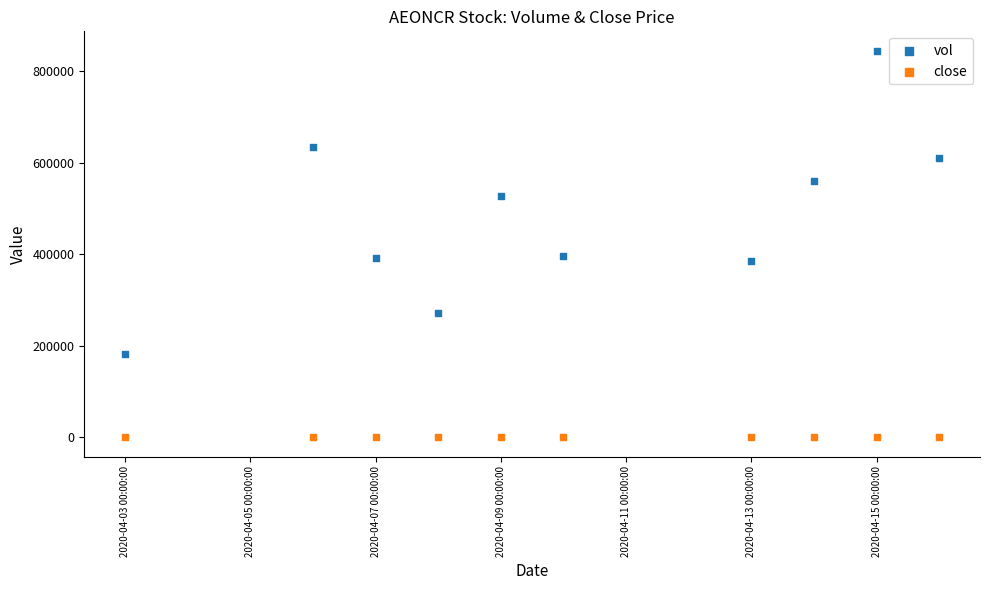

Which series has the largest Y range (max minus min)?

vol